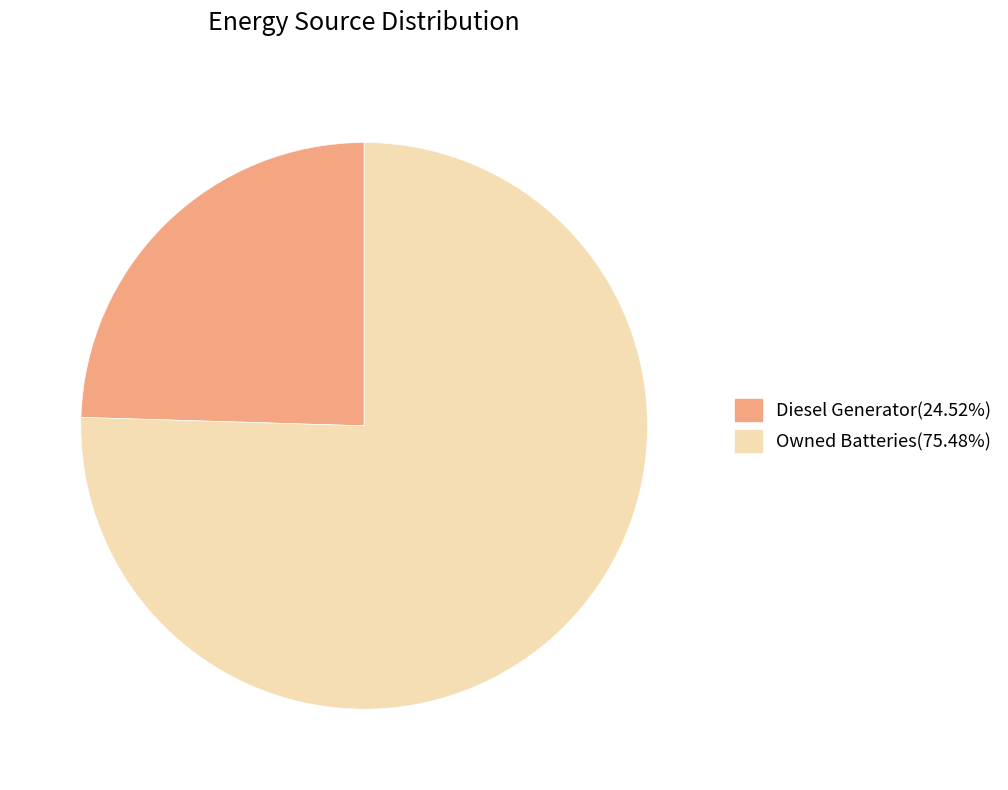

What is the ratio of the value at Diesel Generator(24.52%) to the value at Owned Batteries(75.48%)?

0.3